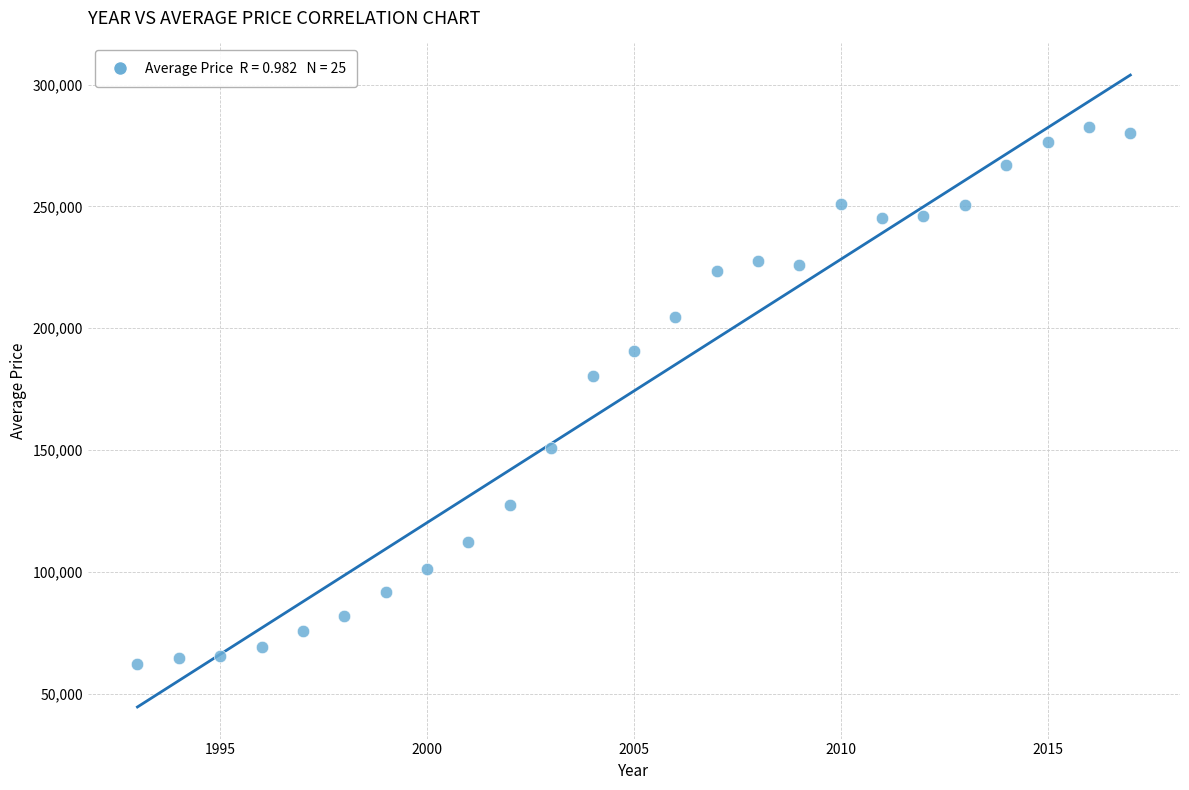

What is the range of X values (max minus min)?

24.0